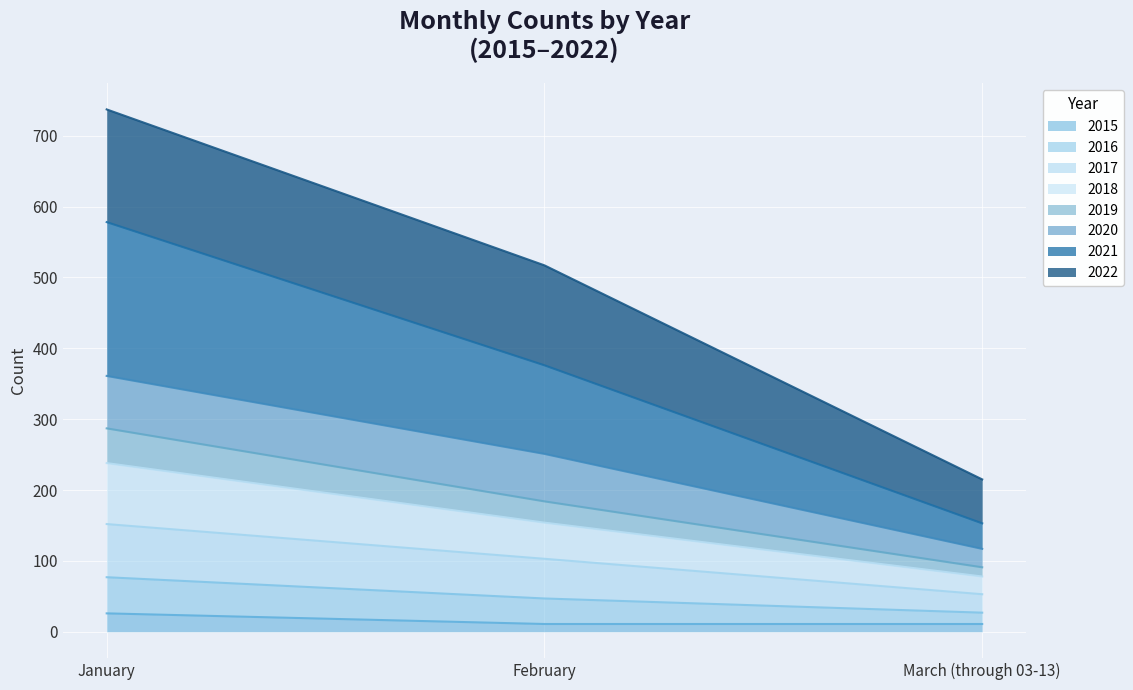

What is the total value across all series at January?

737